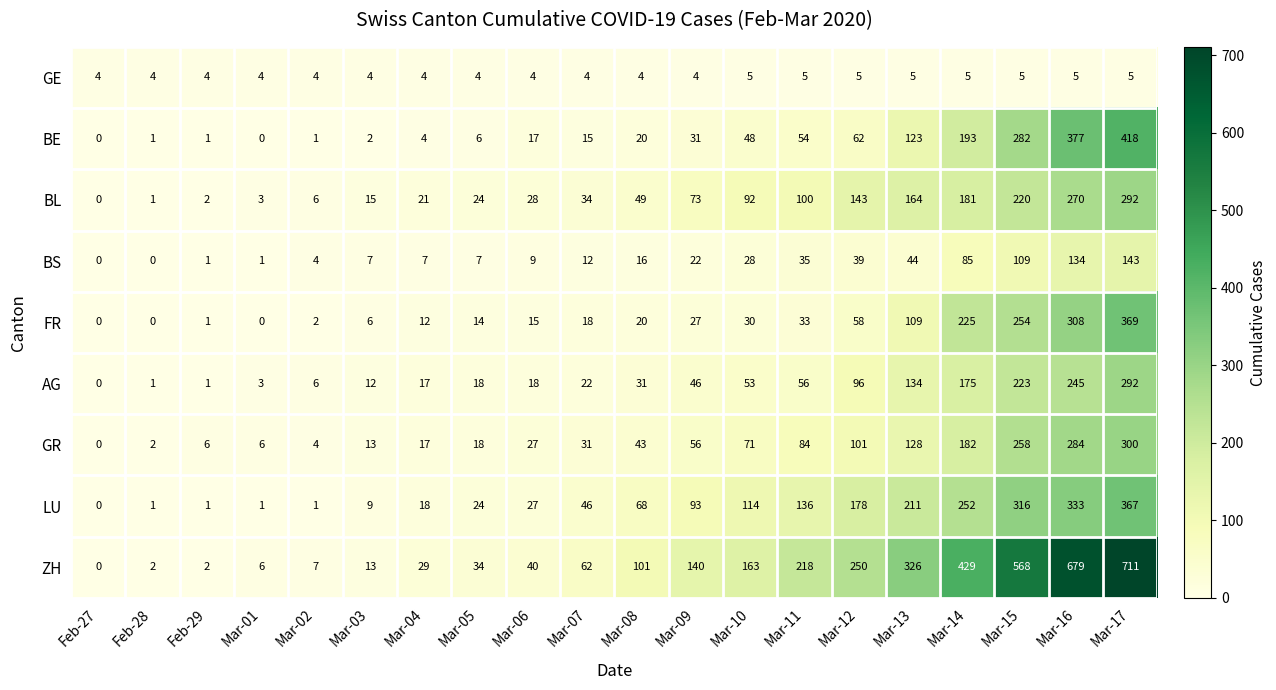

At Mar-15, list the series in order from smallest to largest.

GE, BS, BL, AG, FR, GR, BE, LU, ZH